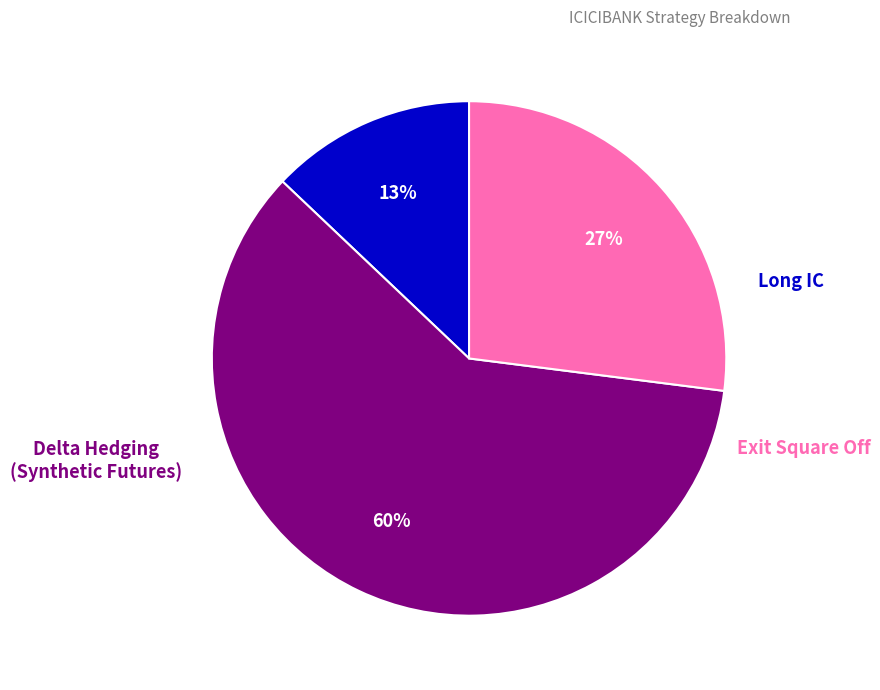

To the nearest percent, what is the difference between the largest and smallest slice percentages?

47%